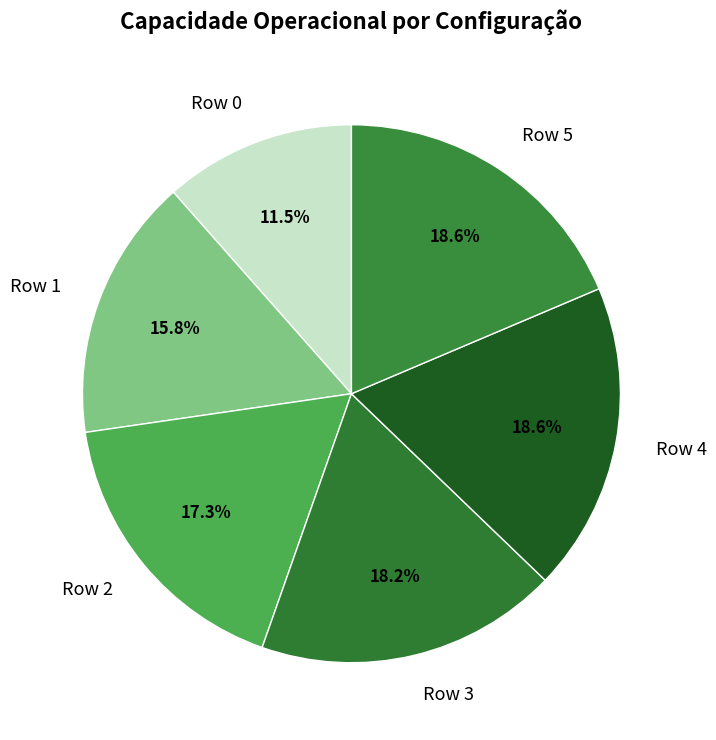

How many segments does this pie chart have?

6